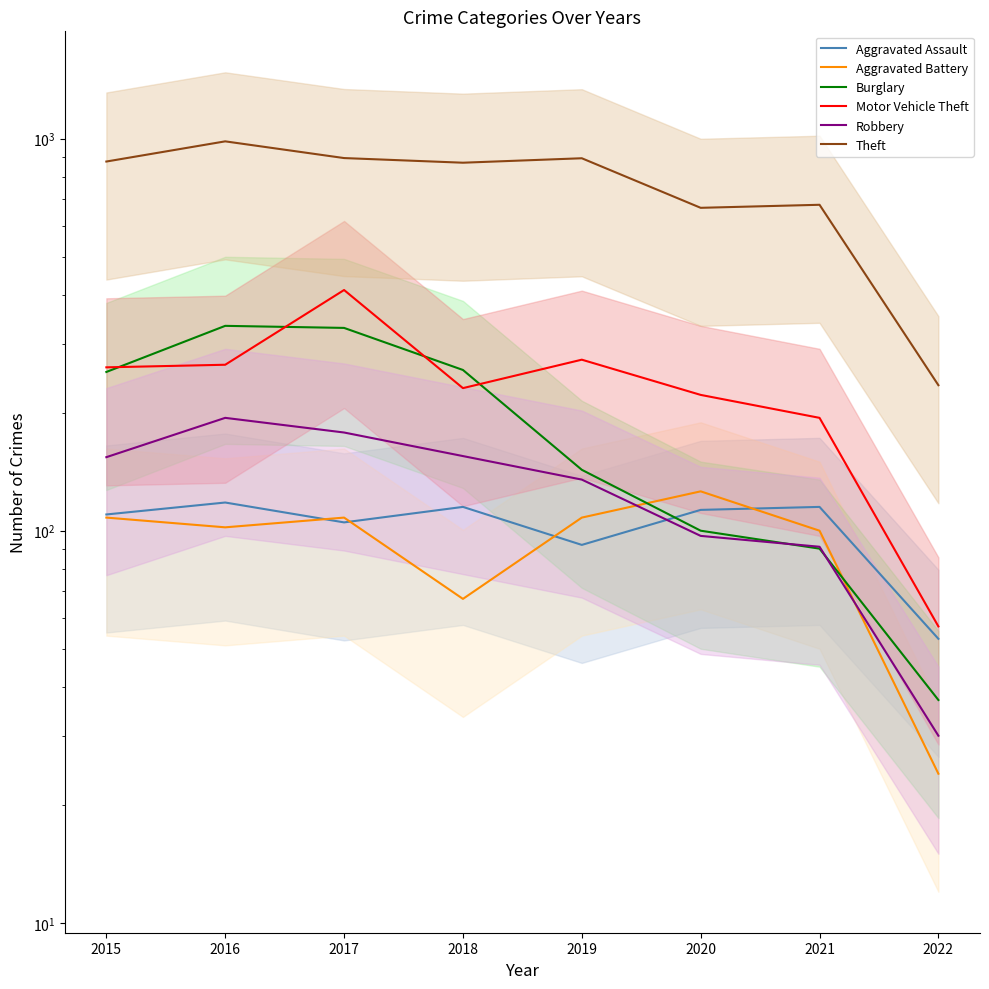

At 2015, list the series in order from smallest to largest.

Aggravated Battery, Aggravated Assault, Robbery, Burglary, Motor Vehicle Theft, Theft